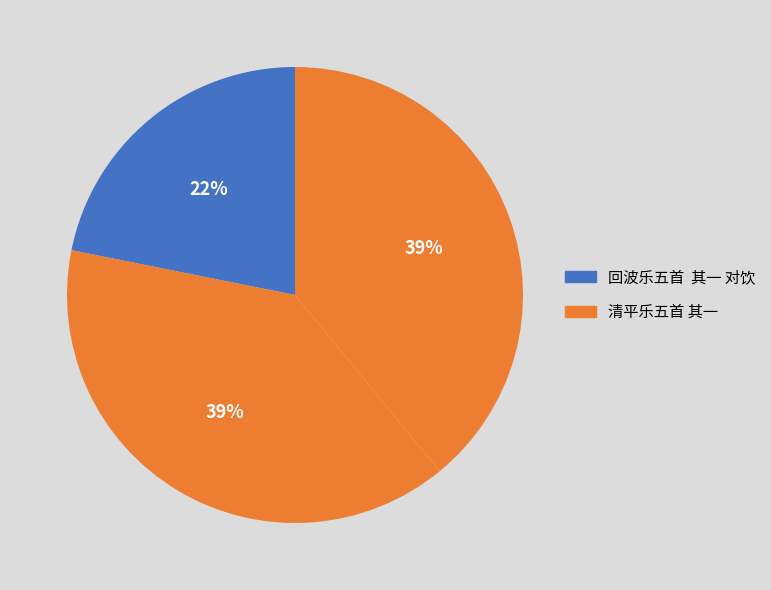

How many slices are in this pie chart?

3